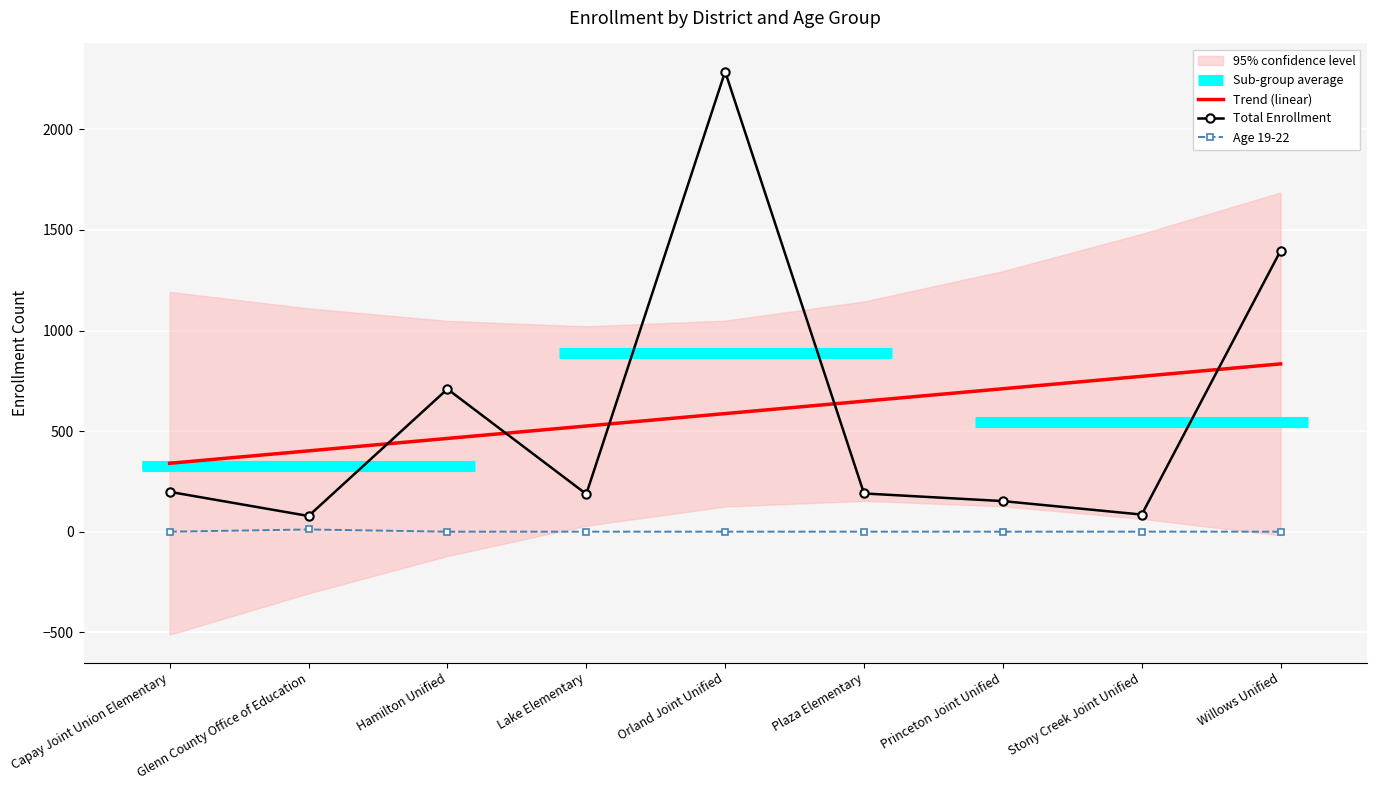

At which label is Trend (linear) closest to 586?

Orland Joint Unified